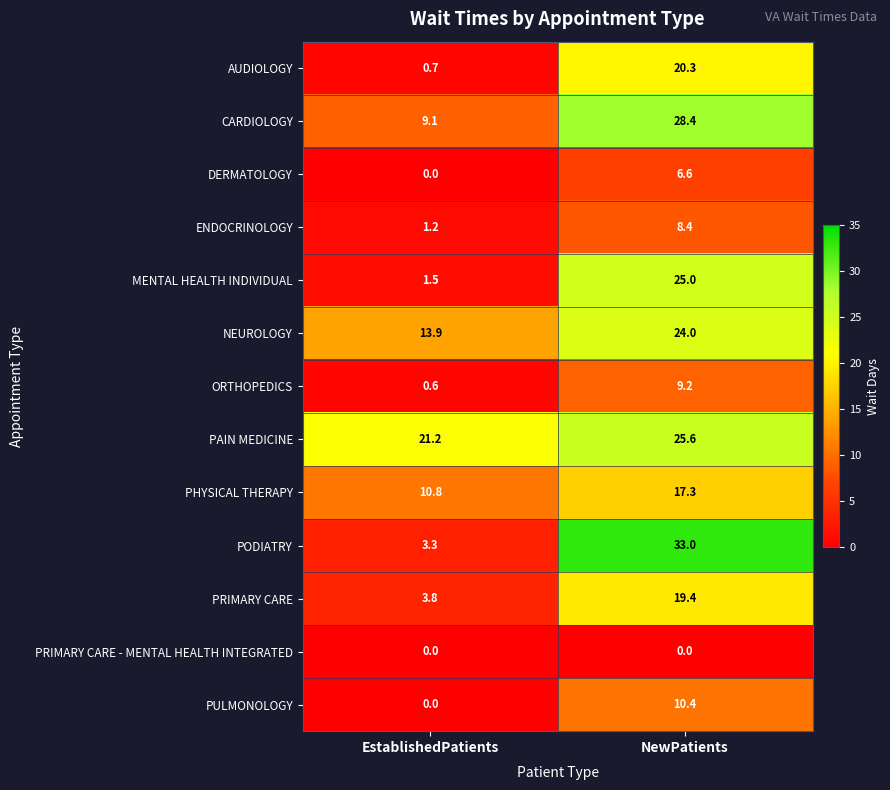

At which category is the sum across all series the highest?

NewPatients